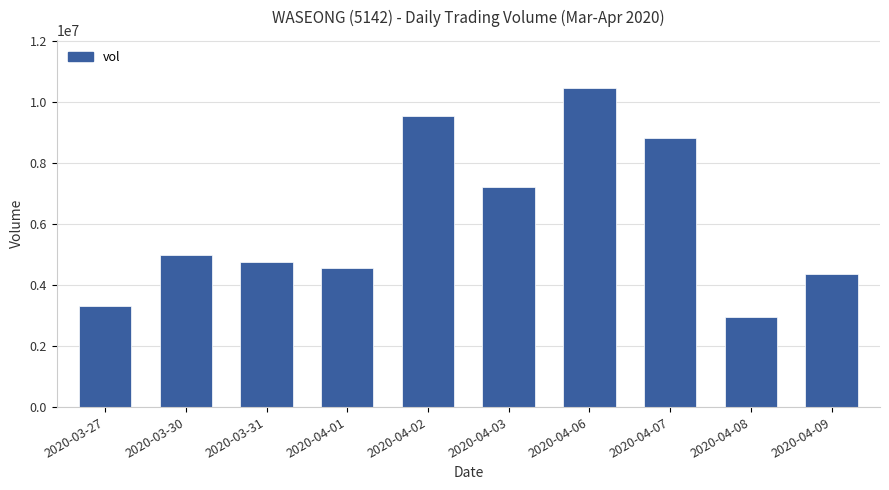

Which has a higher value, 2020-04-06 or 2020-03-31?

2020-04-06